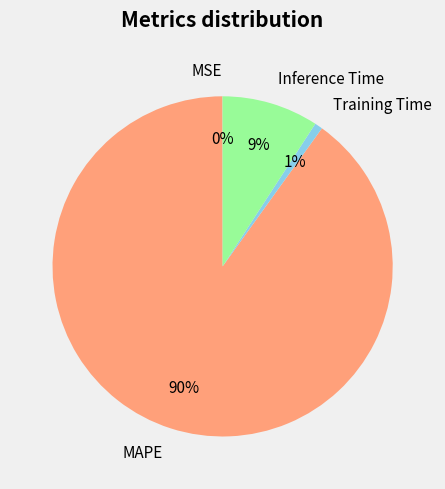

What percentage is the MAPE slice, to the nearest percent?

90%